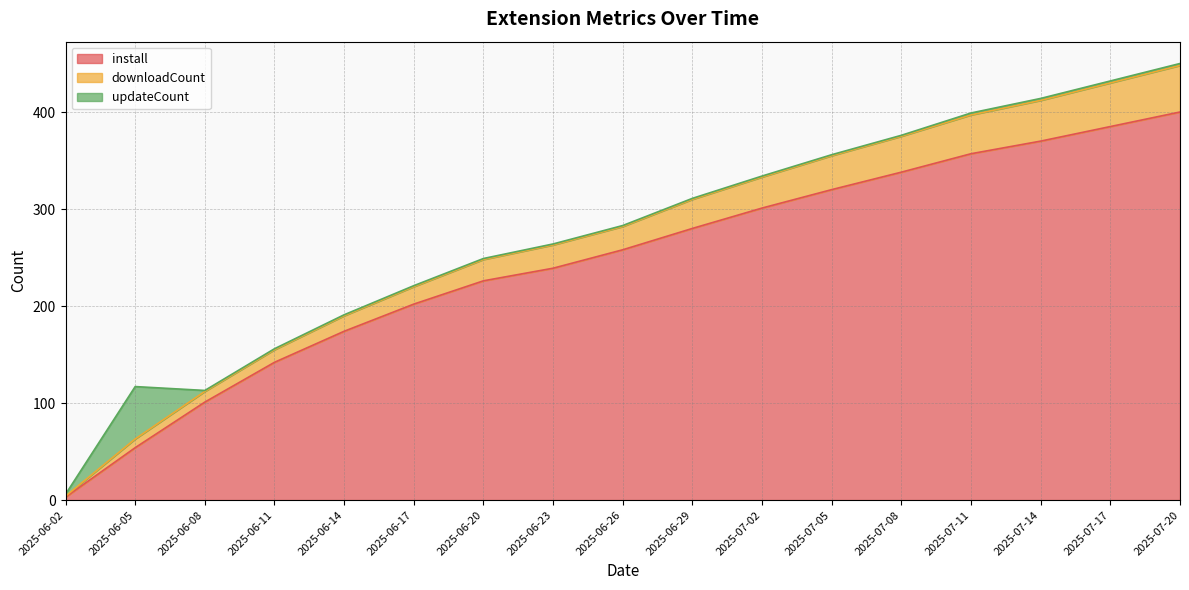

True or false: downloadCount and install cross at least once.

False